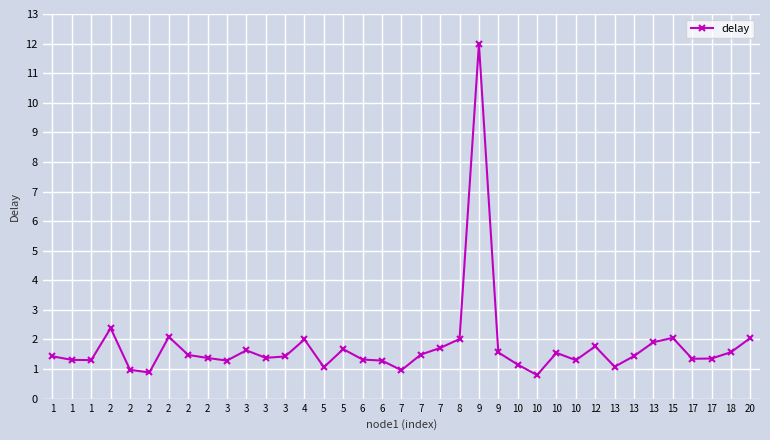

At which category does the data reach its first local peak?

2